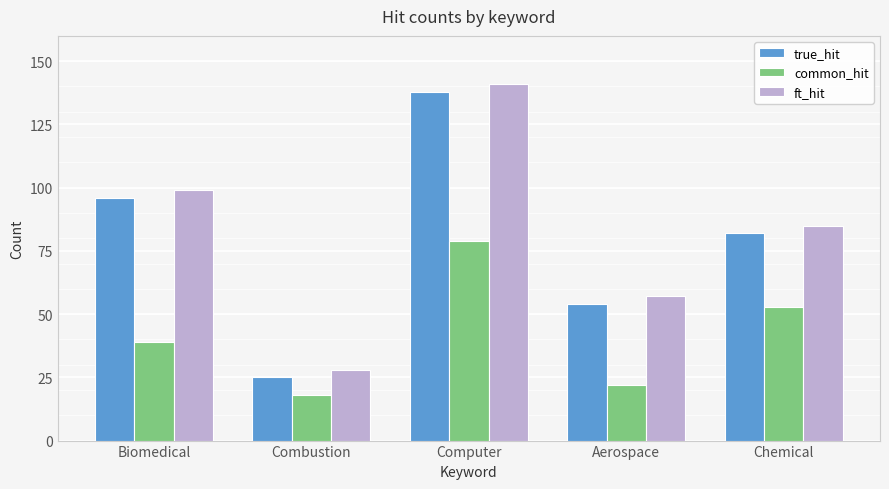

What is the difference between the second highest and minimum values in the ft_hit series?

71